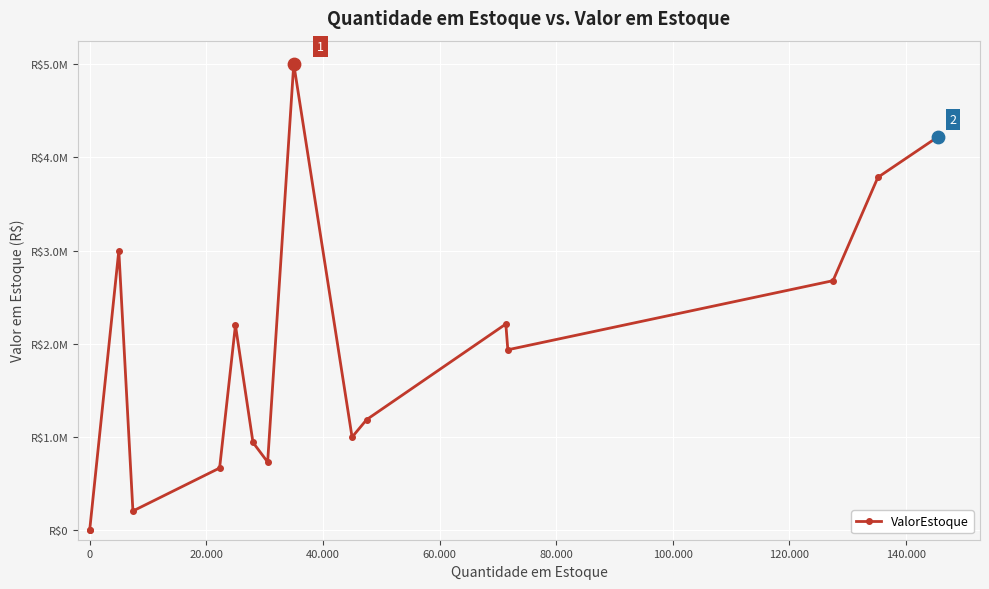

Which has a higher value, 60.000 or 0?

60.000